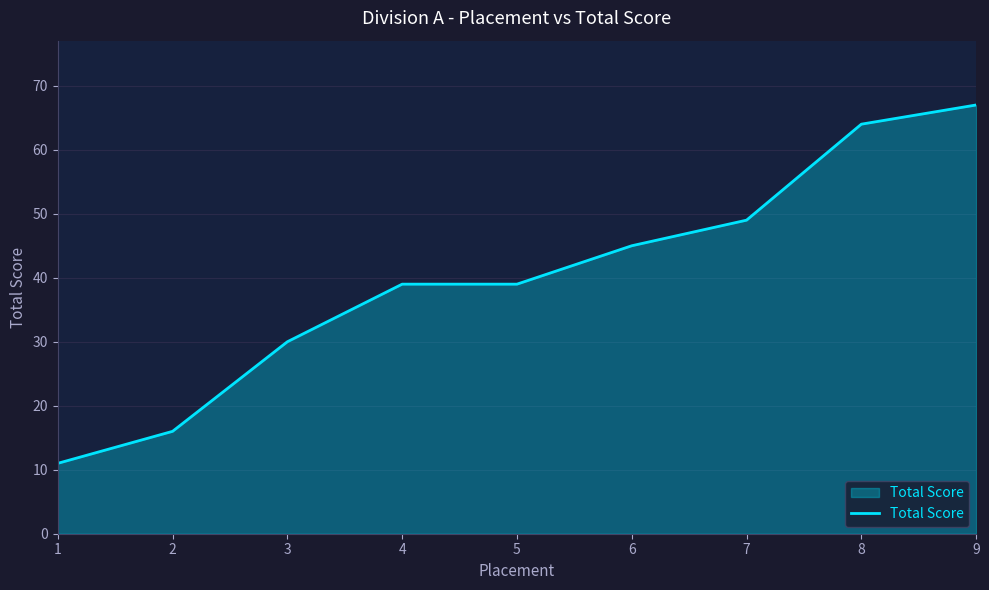

What is the sum of all values?

360